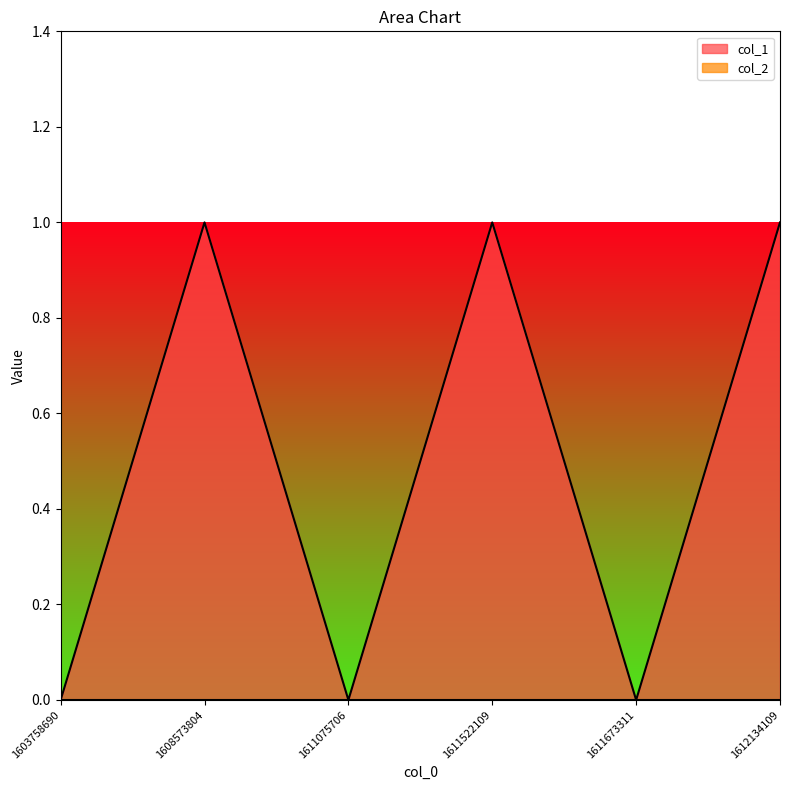

Where is the data nearest to the value 0?

1603758690